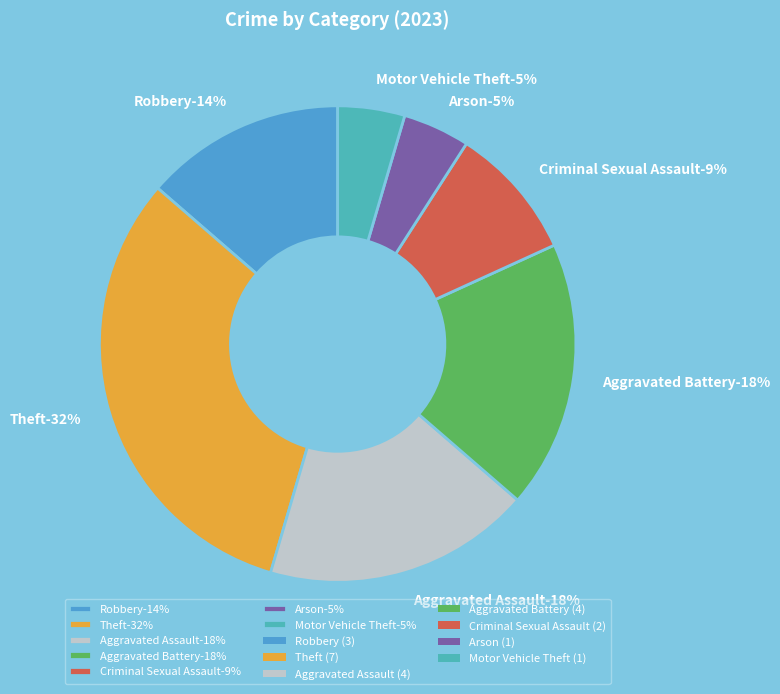

How many slices are in this pie chart?

7